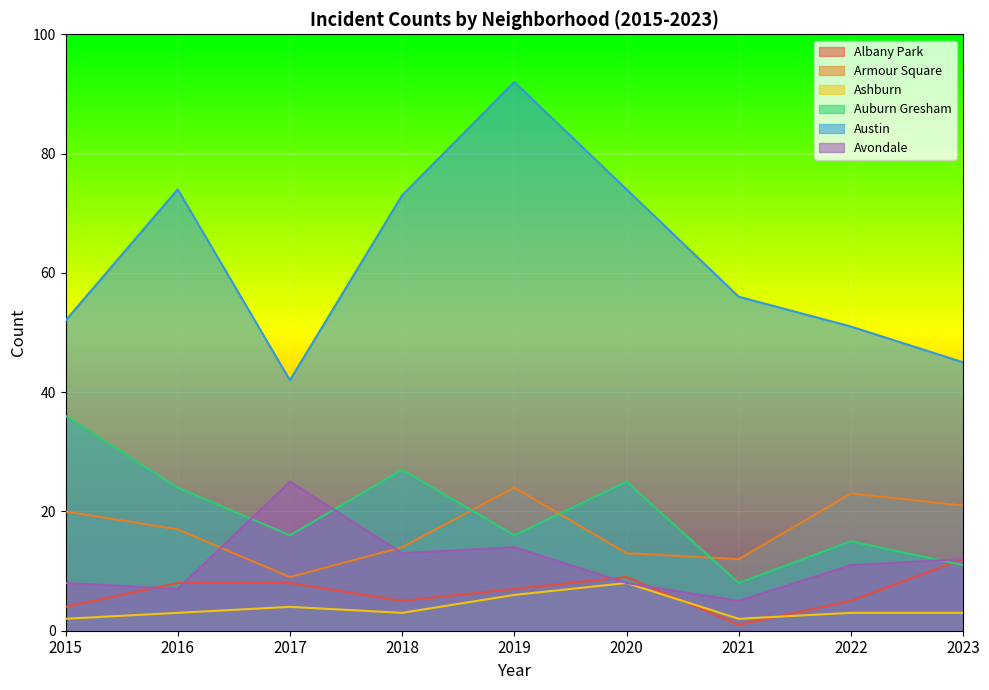

Reading left to right, transcribe all the data shown in this chart.

Albany Park: 4	8	8	5	7	9	1	5	12
Armour Square: 20	17	9	14	24	13	12	23	21
Ashburn: 2	3	4	3	6	8	2	3	3
Auburn Gresham: 36	24	16	27	16	25	8	15	11
Austin: 52	74	42	73	92	74	56	51	45
Avondale: 8	7	25	13	14	8	5	11	12